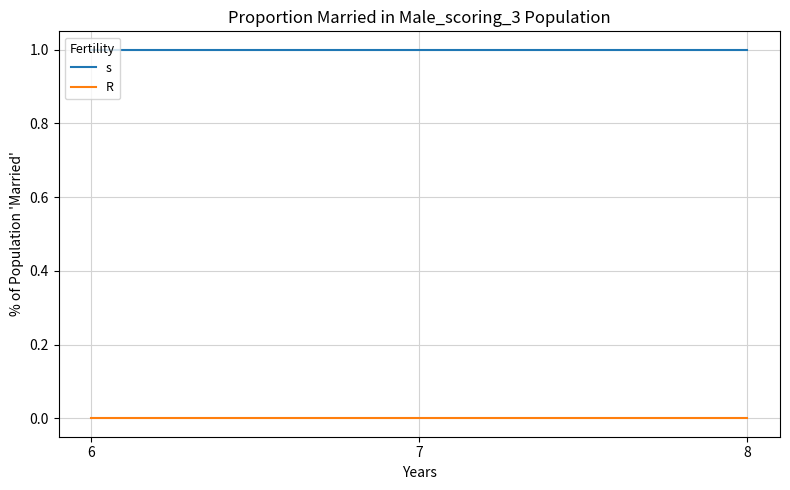

How many lines are shown in the chart?

2